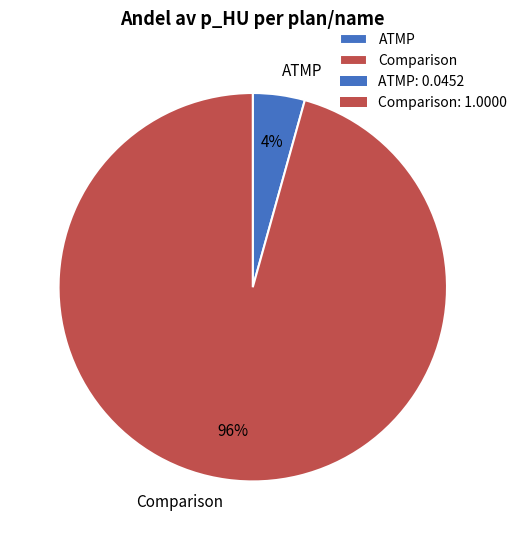

Is it true that ATMP is 19% of the pie?

False